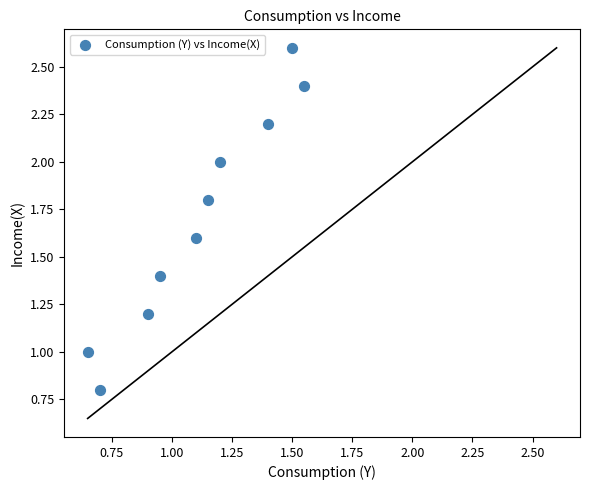

What is the range of X values (max minus min)?

0.9